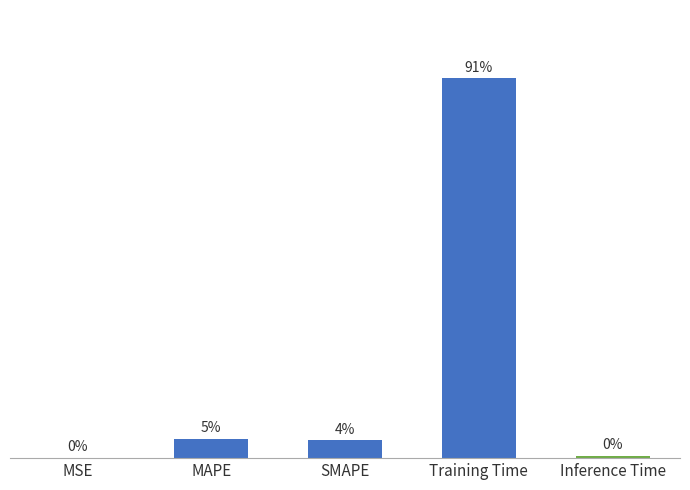

At which category does the chart reach its peak across all series?

Training Time